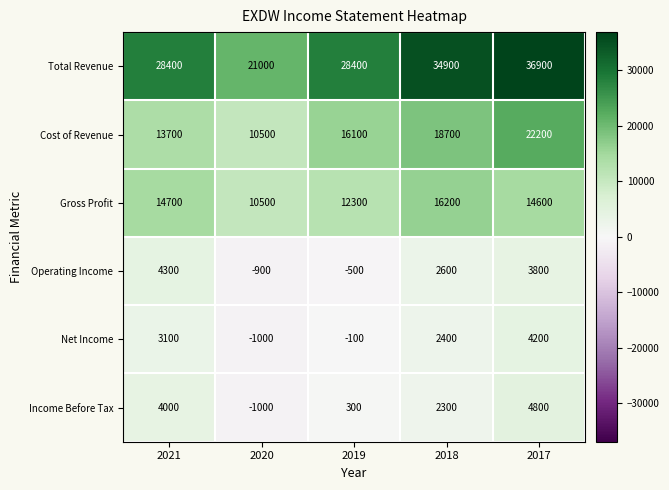

What is the difference between the second highest and second lowest values in the Net Income series?

3200